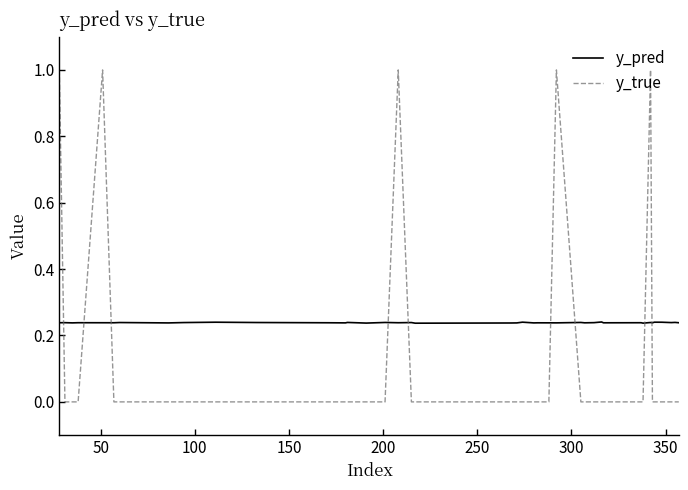

Which series ends up on top after the final intersection of y_pred and y_true?

y_pred